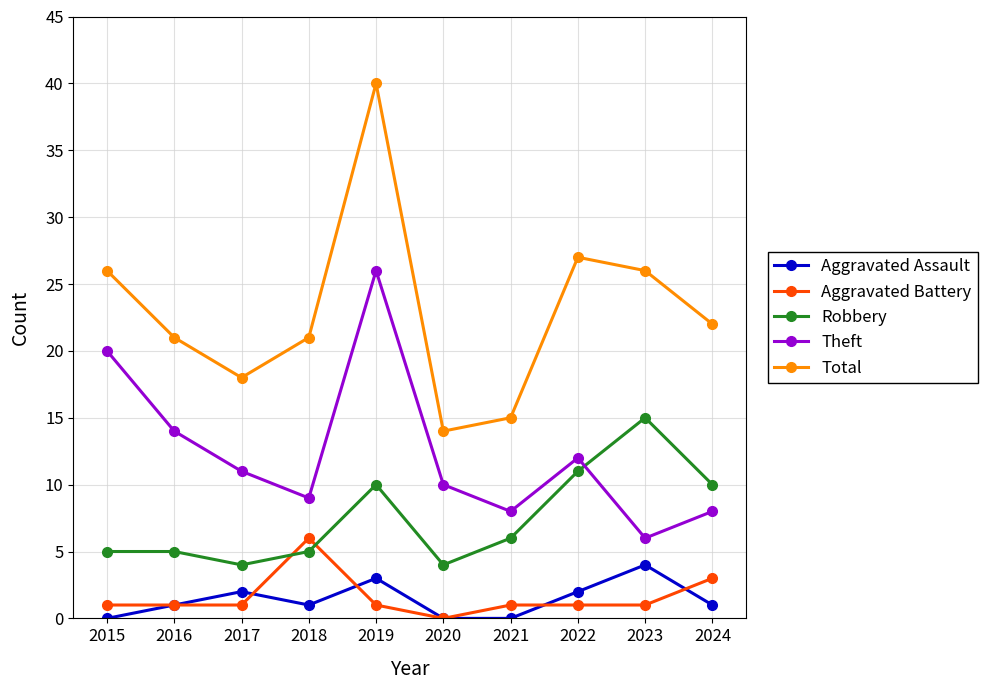

Where is the first local maximum for Theft?

2019